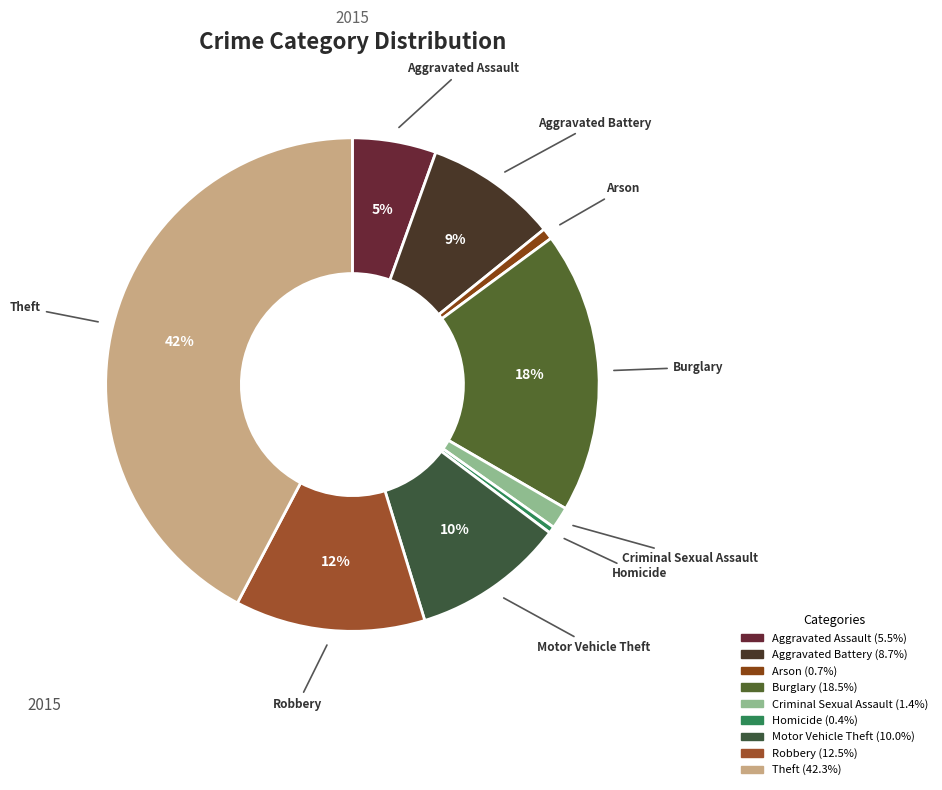

Which category has the biggest portion of the pie?

Theft